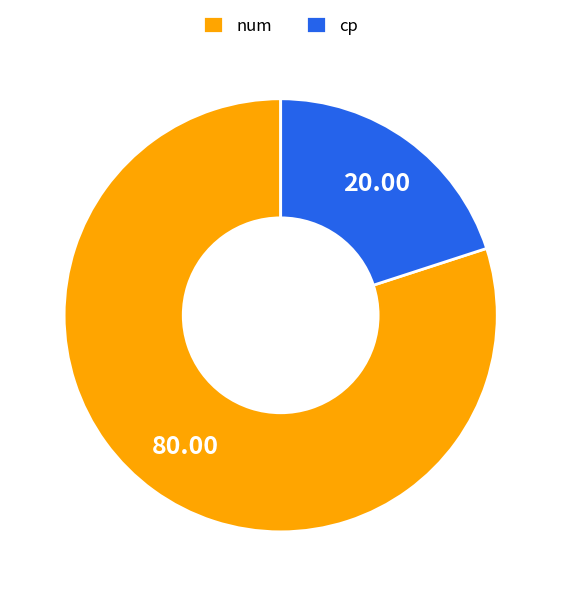

Which category has the smallest portion of the pie?

cp